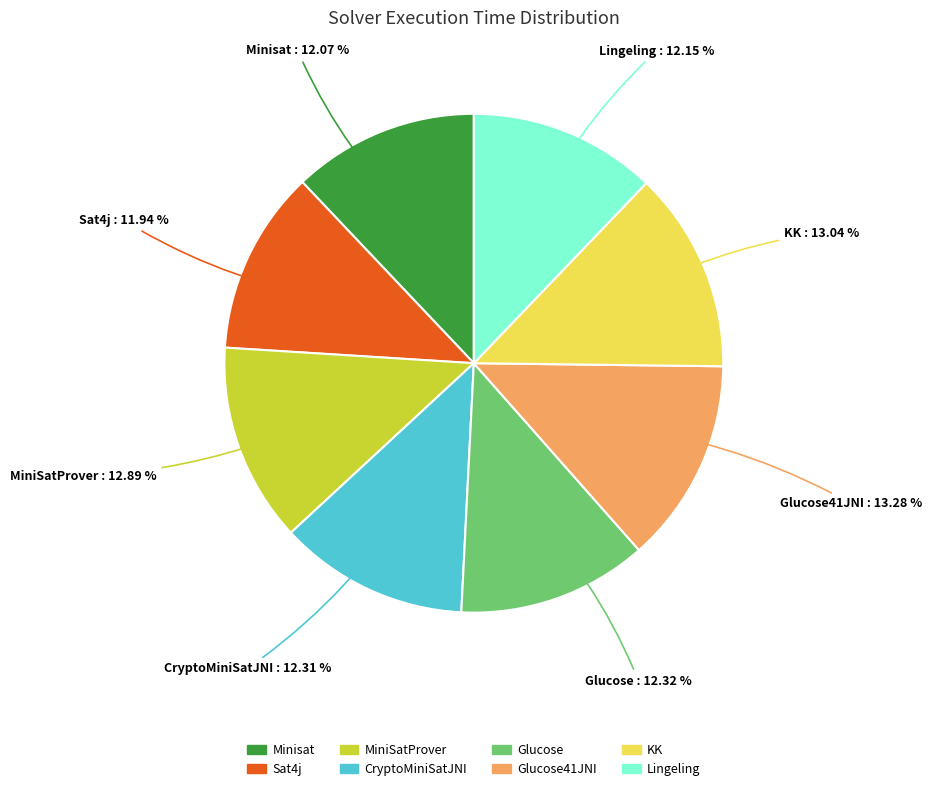

Does any single category account for the majority?

No